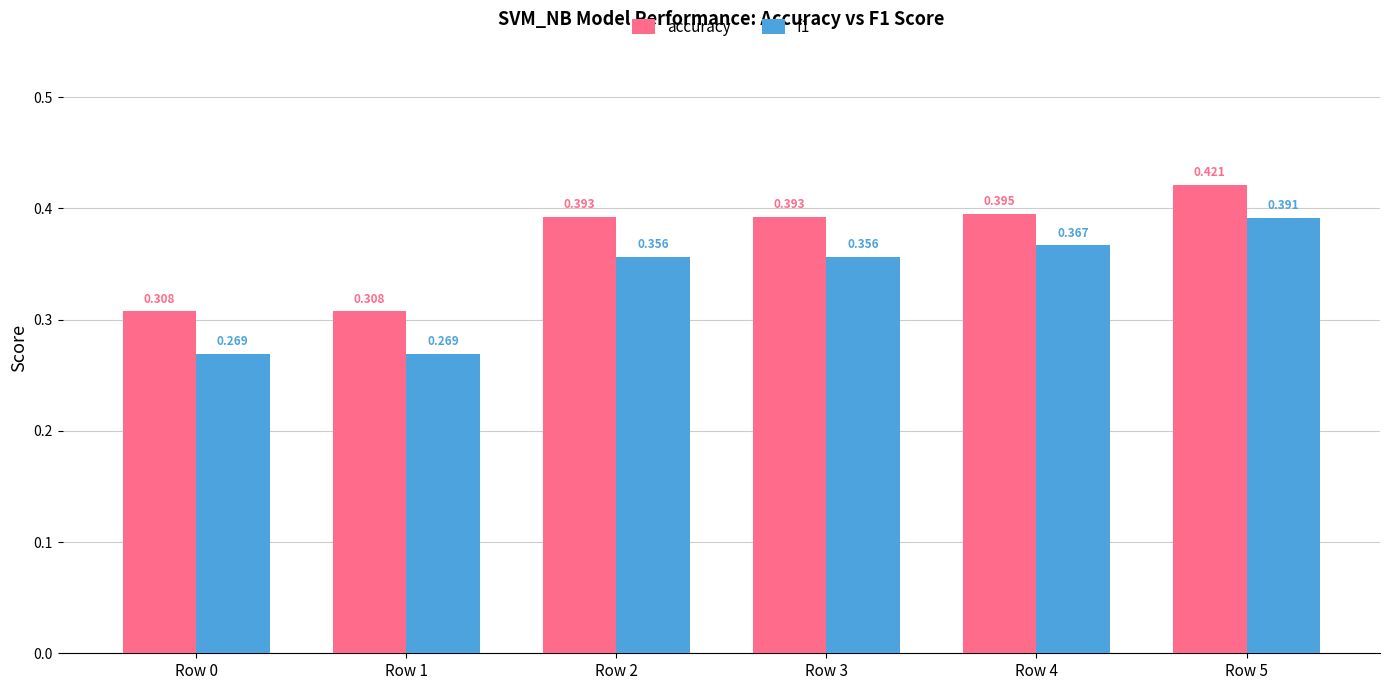

Is the value of f1 at Row 5 greater than the value of accuracy at Row 0?

Yes